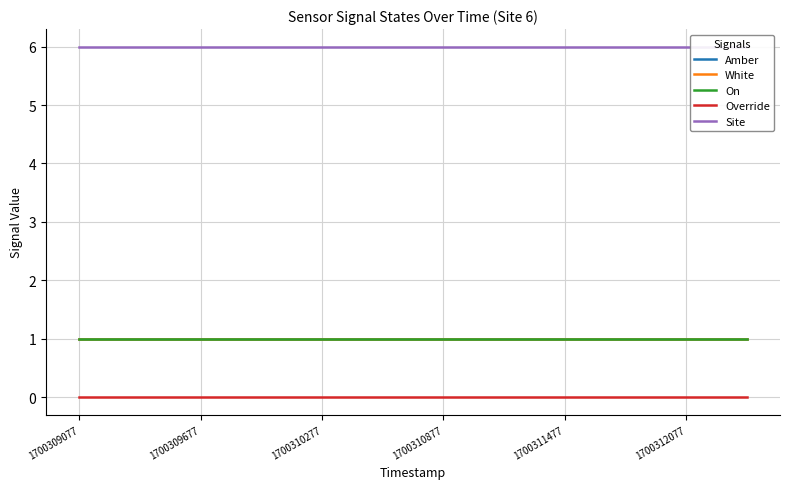

What is the sum of all On values?

12